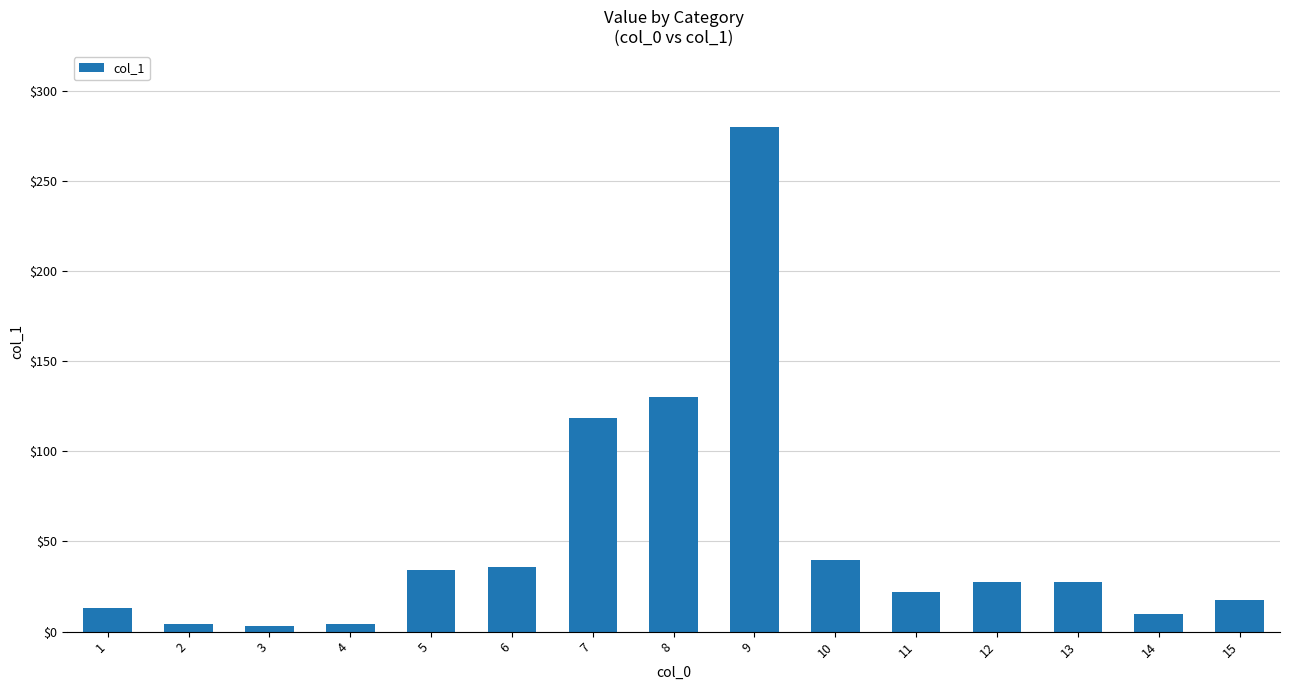

Which has a higher value, 9 or 12?

9